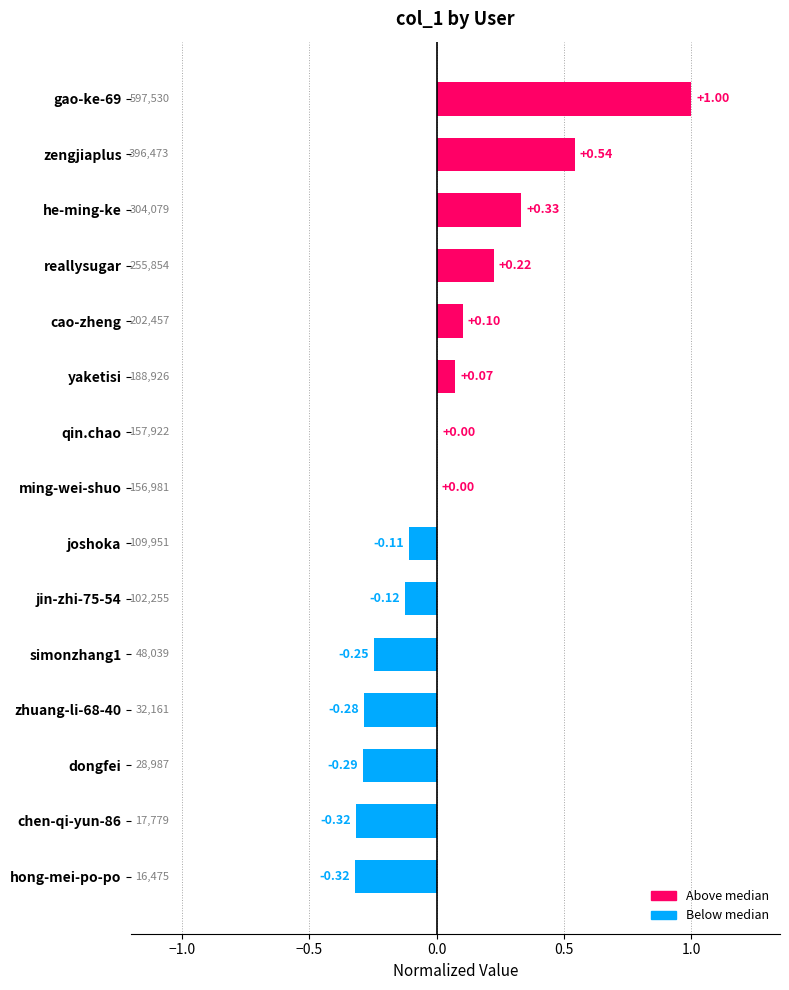

Between zengjiaplus and ming-wei-shuo, which is larger?

zengjiaplus